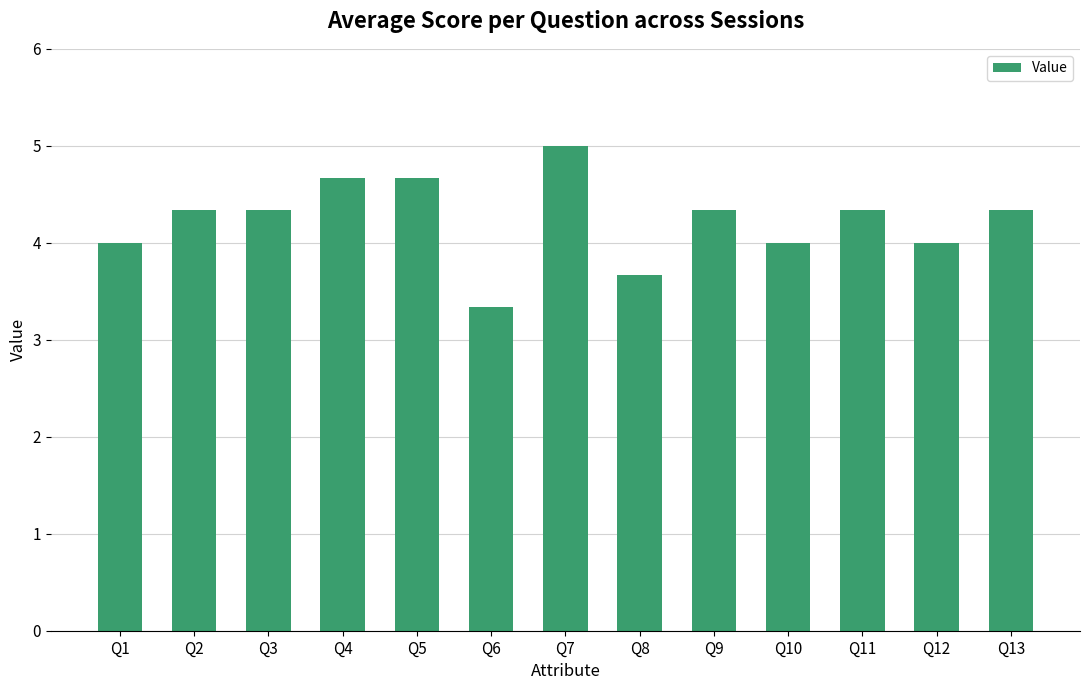

What is the difference between the second highest and second lowest values?

1.0